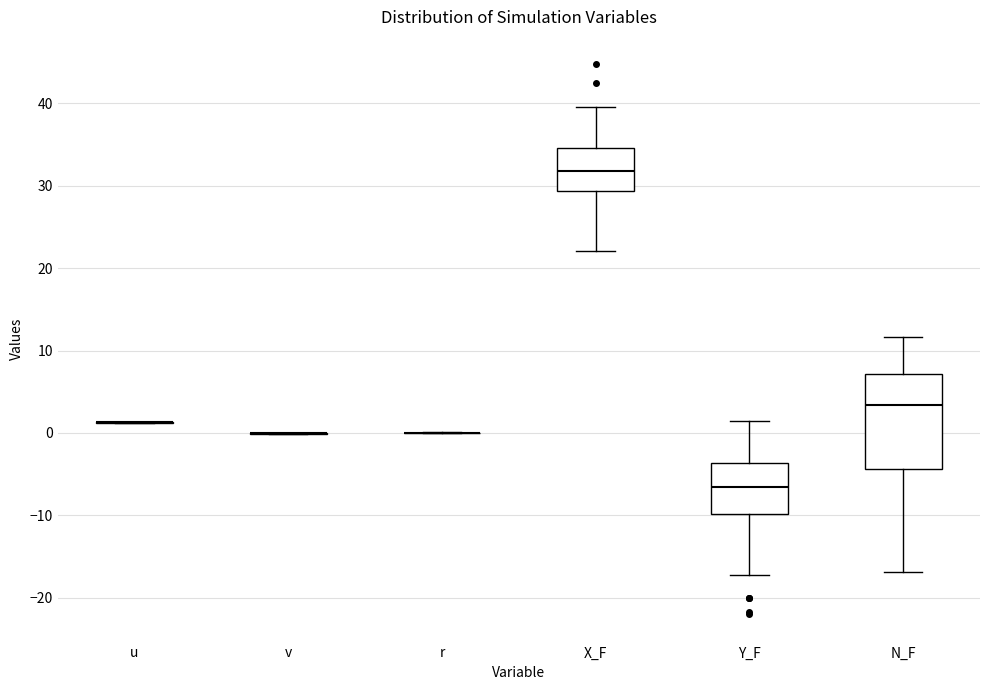

Which box is the tallest, from its lower edge to its upper edge?

N_F